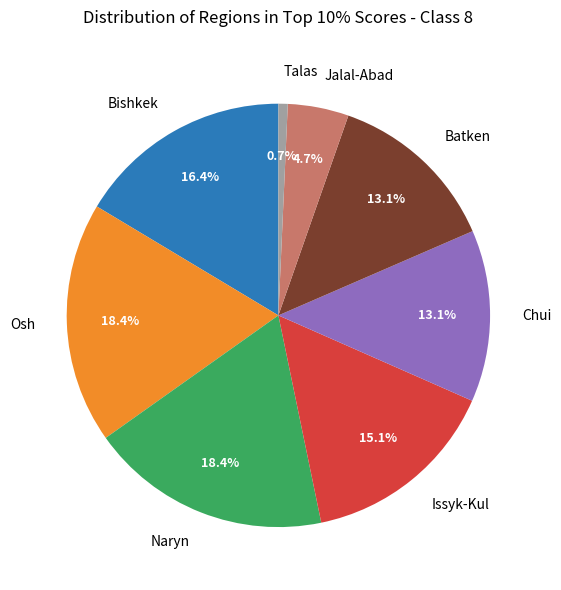

Does Chui represent more than half of the total?

No